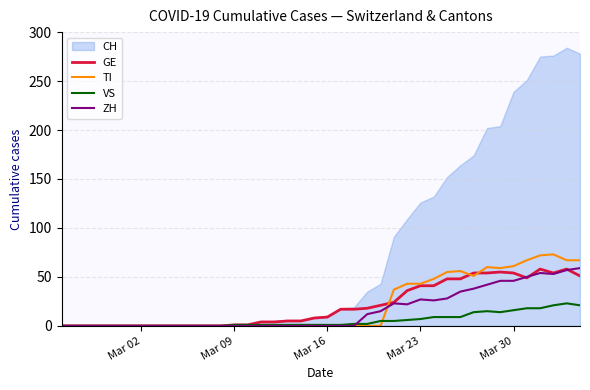

How many lines are shown in the chart?

4